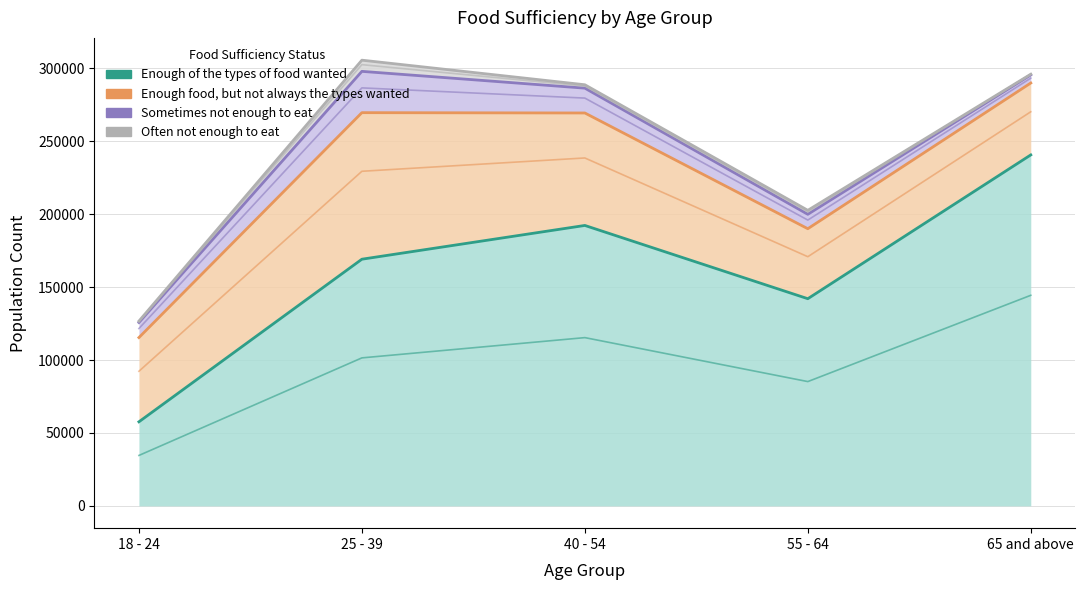

Where does the Often not enough to eat series first go above 2329?

25 - 39